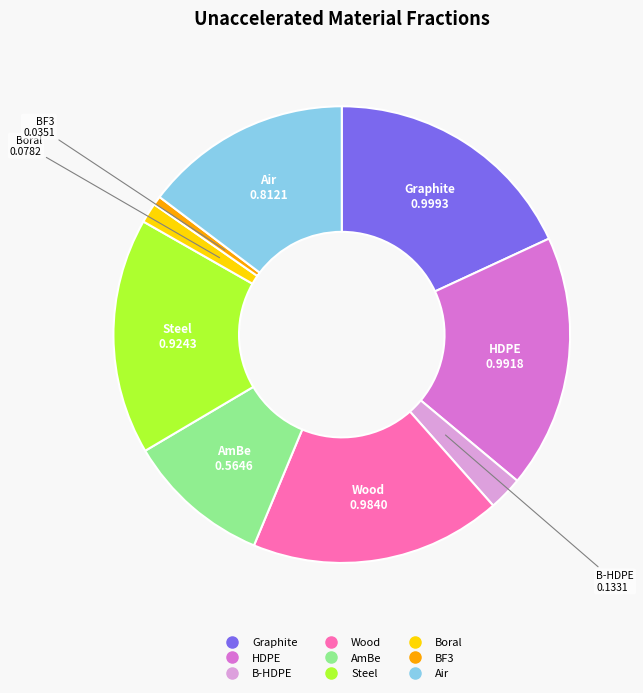

How many slices are in this pie chart?

9